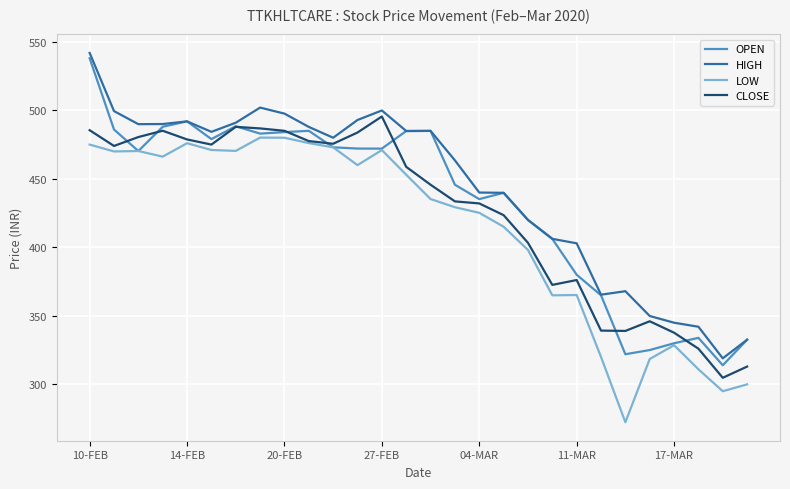

What is the maximum value shown in the chart?

541.9